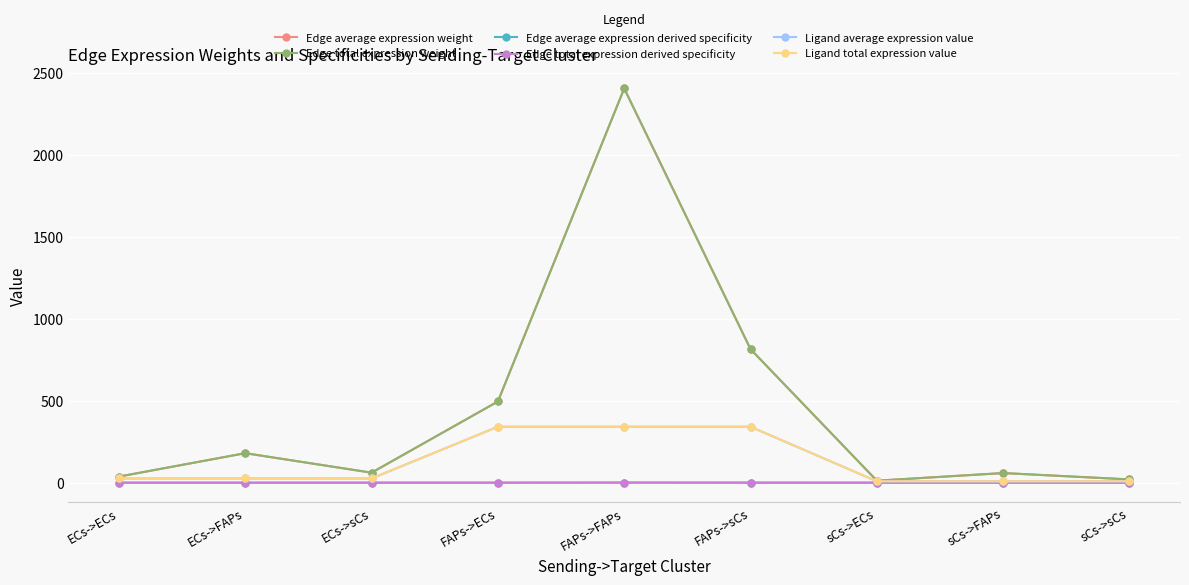

Is this an area chart (filled region under the line)?

No